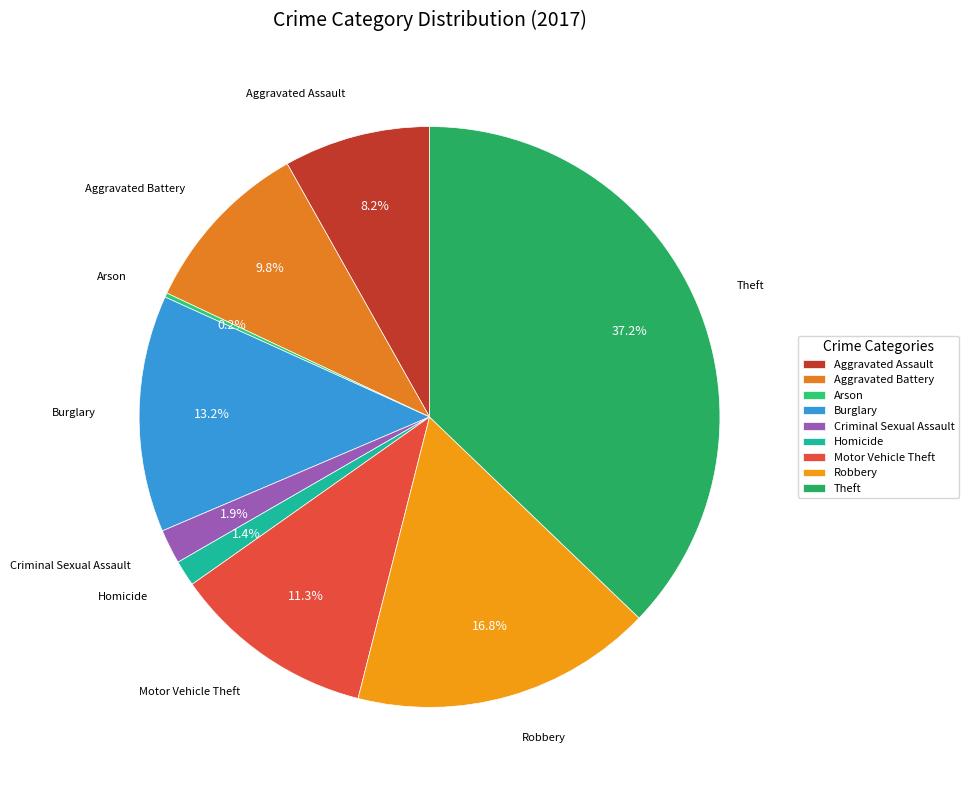

Which slice is the largest?

Theft